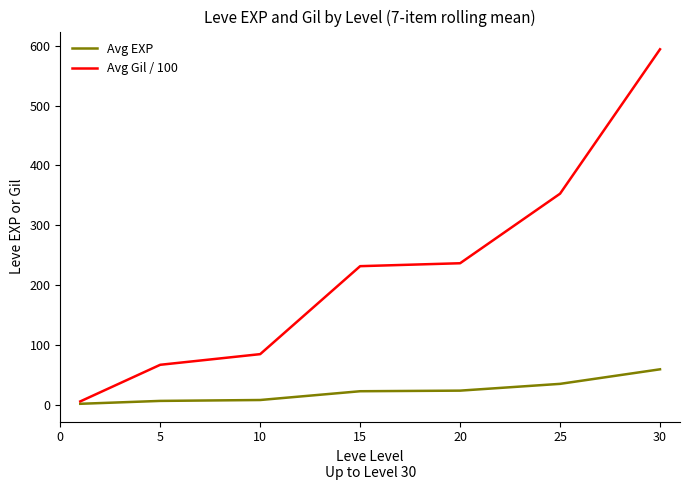

Which series has the largest total across all categories?

Avg Gil / 100